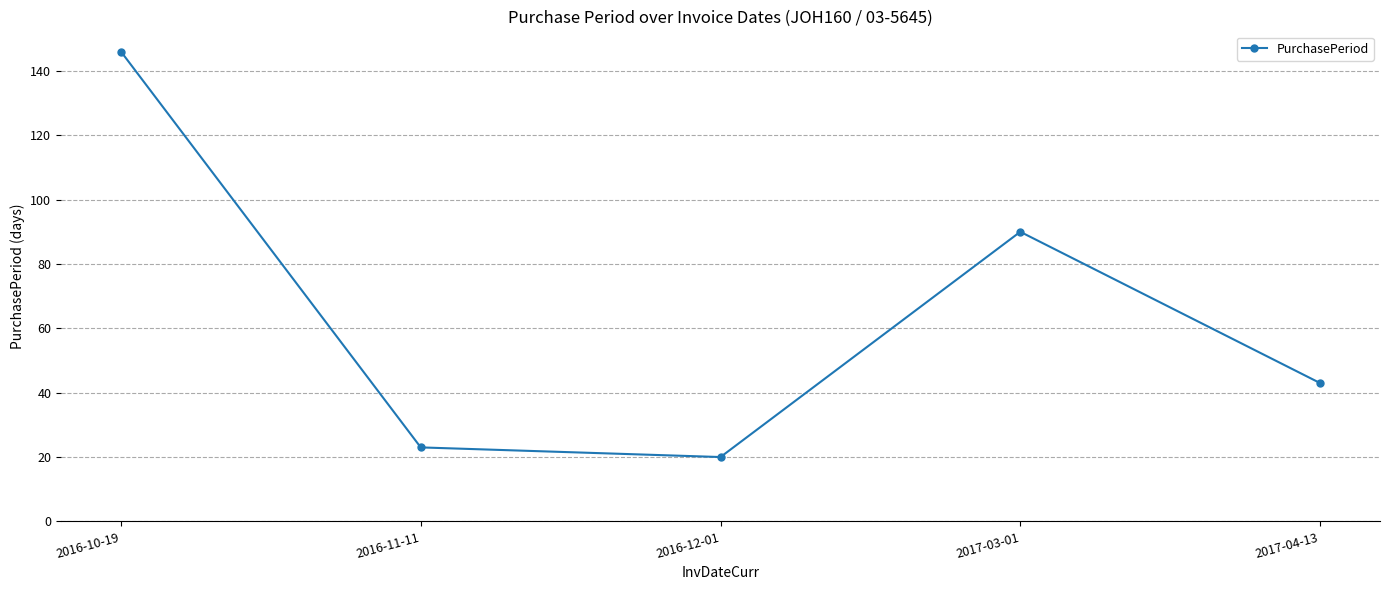

What is the maximum value shown in the chart?

146